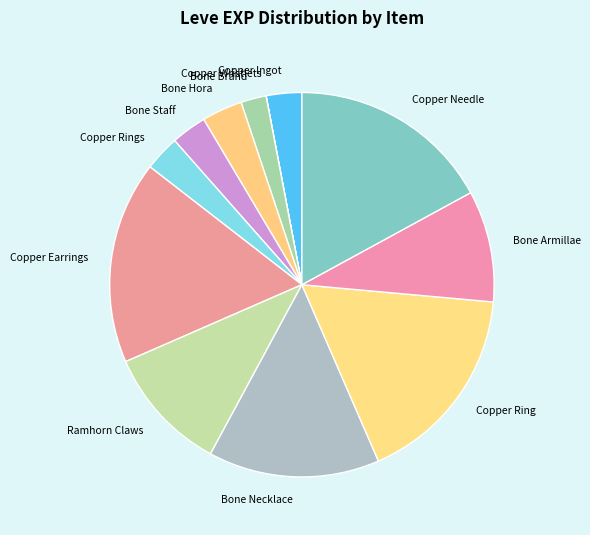

The Bone Armillae slice represents 9% of the pie. True or false?

True